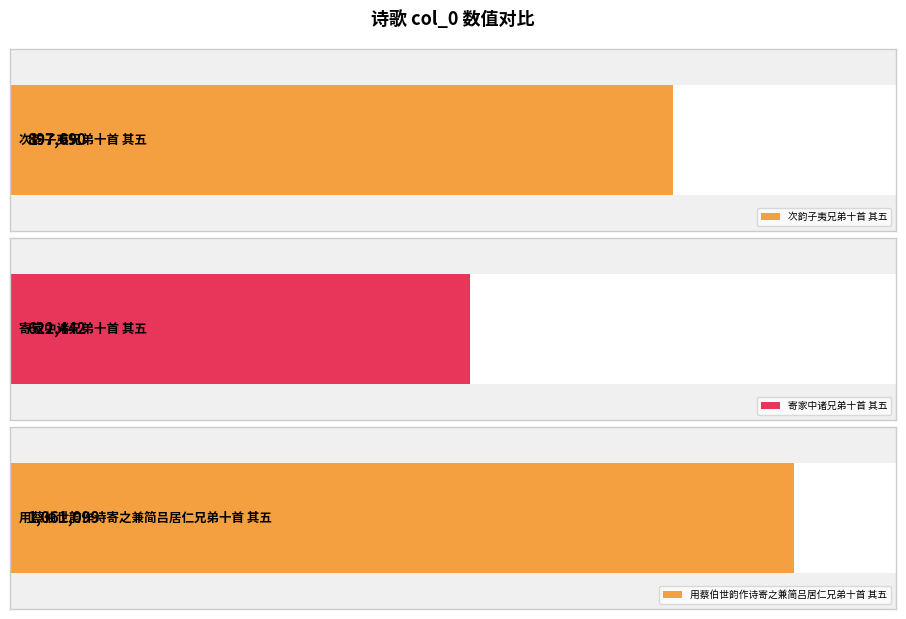

What is the sum of the values at 寄家中诸兄弟十首 其五 and 次韵子夷兄弟十首 其五?

1520132